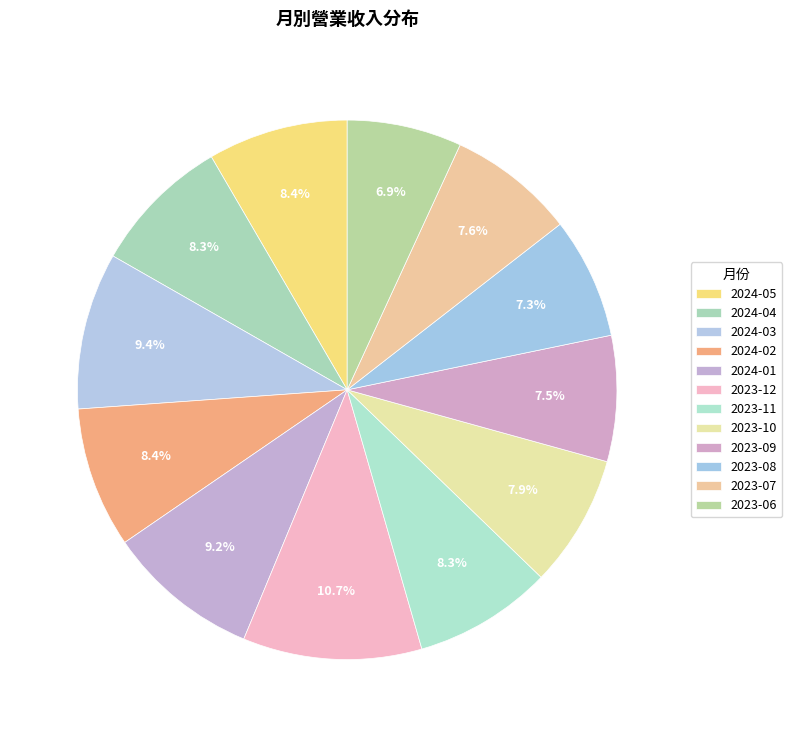

Is there any slice that represents more than half of the pie?

No